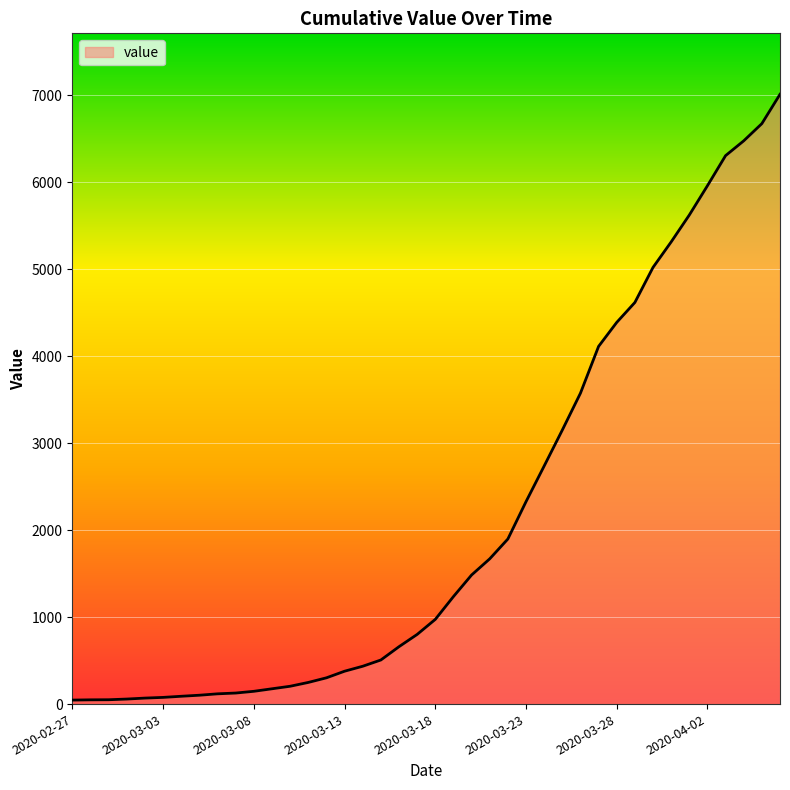

What is the difference between the maximum and minimum values?

6964